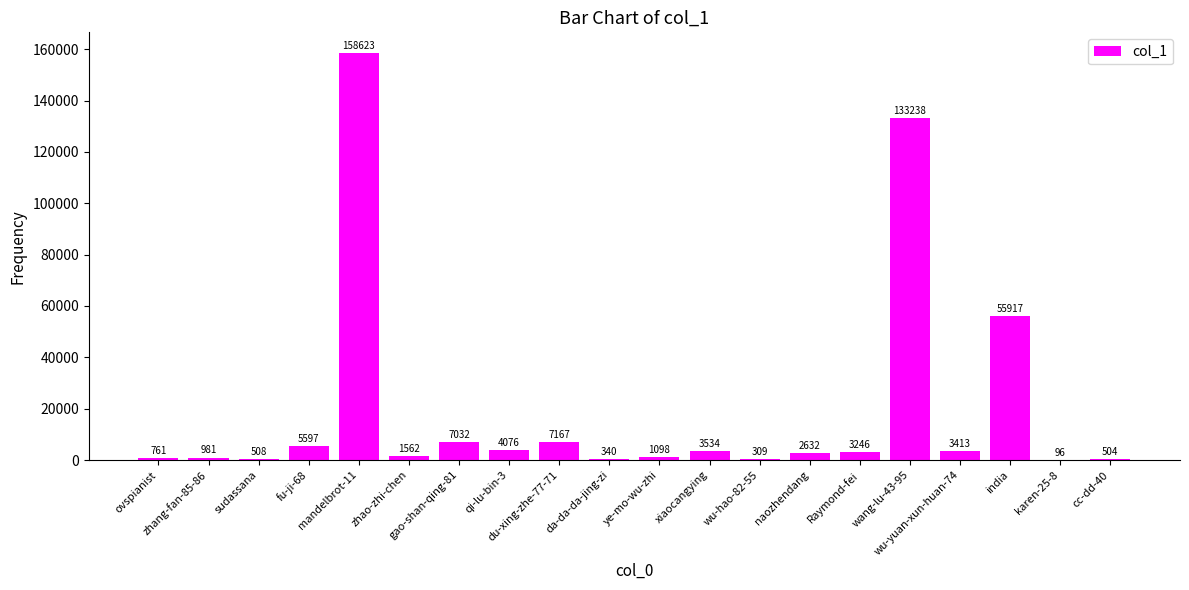

Are the bars horizontal?

No